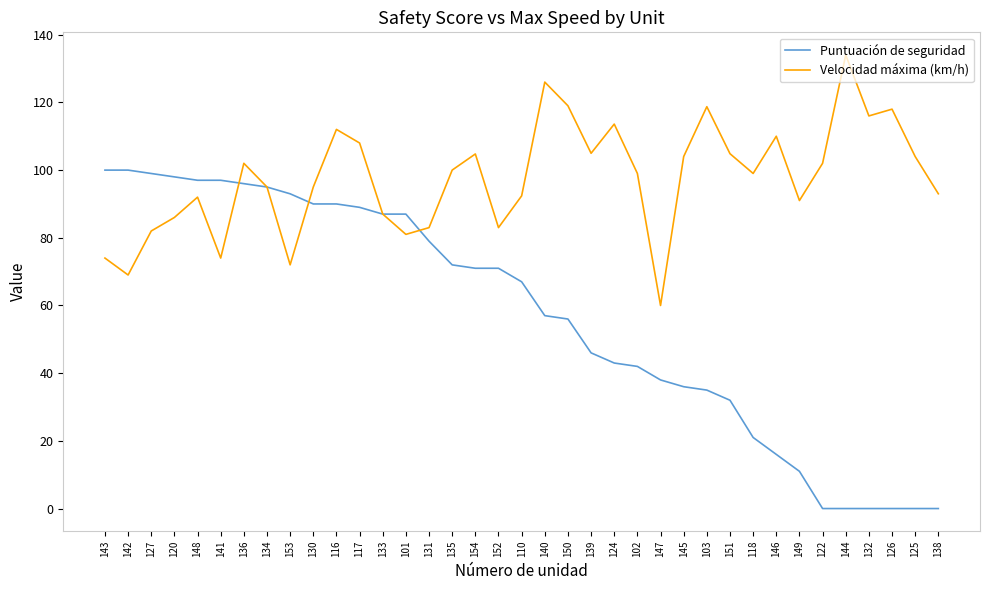

Read the Velocidad máxima (km/h) value at 134.

95.0